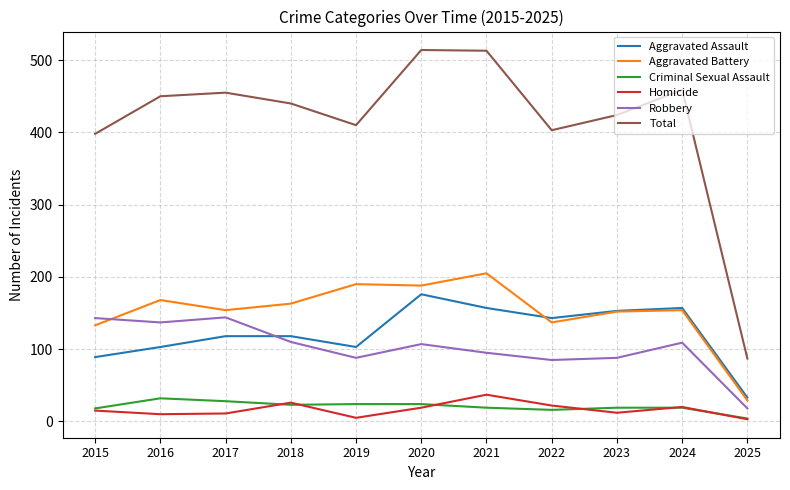

What is the difference between the highest and lowest values at 2021?

494